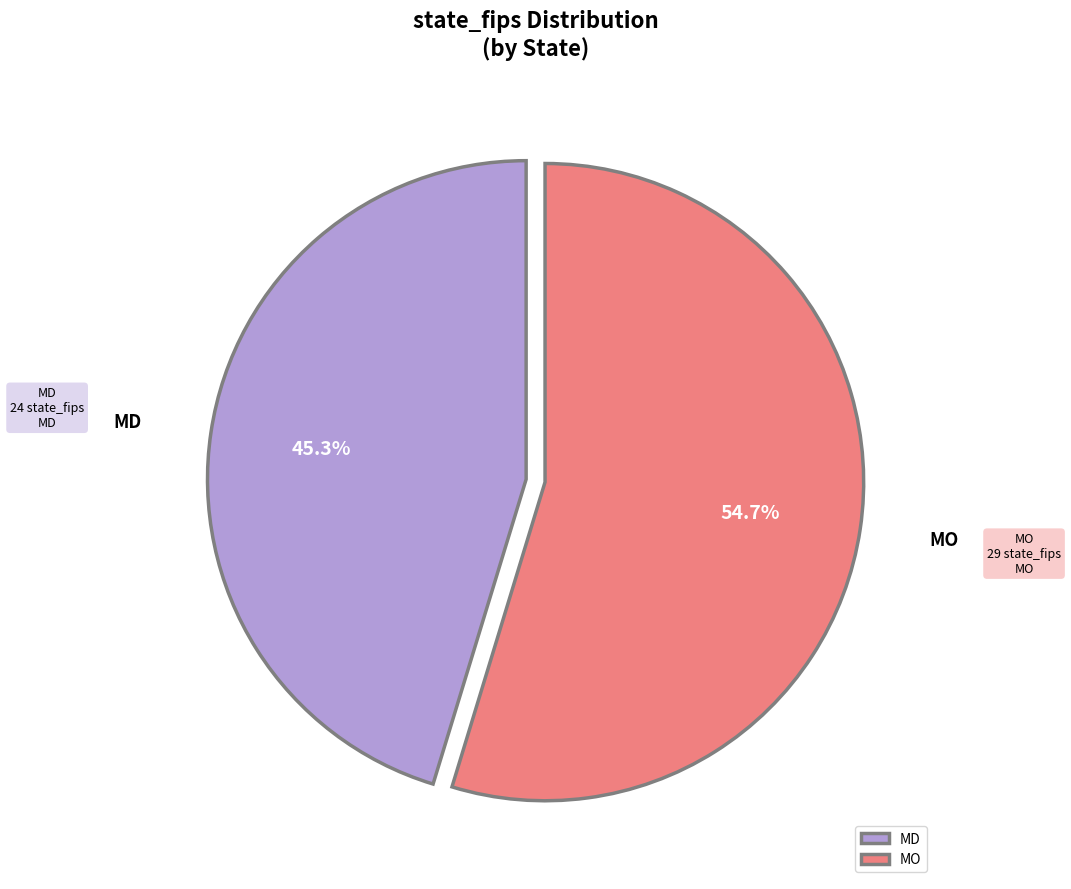

Count the number of slices in the pie.

2